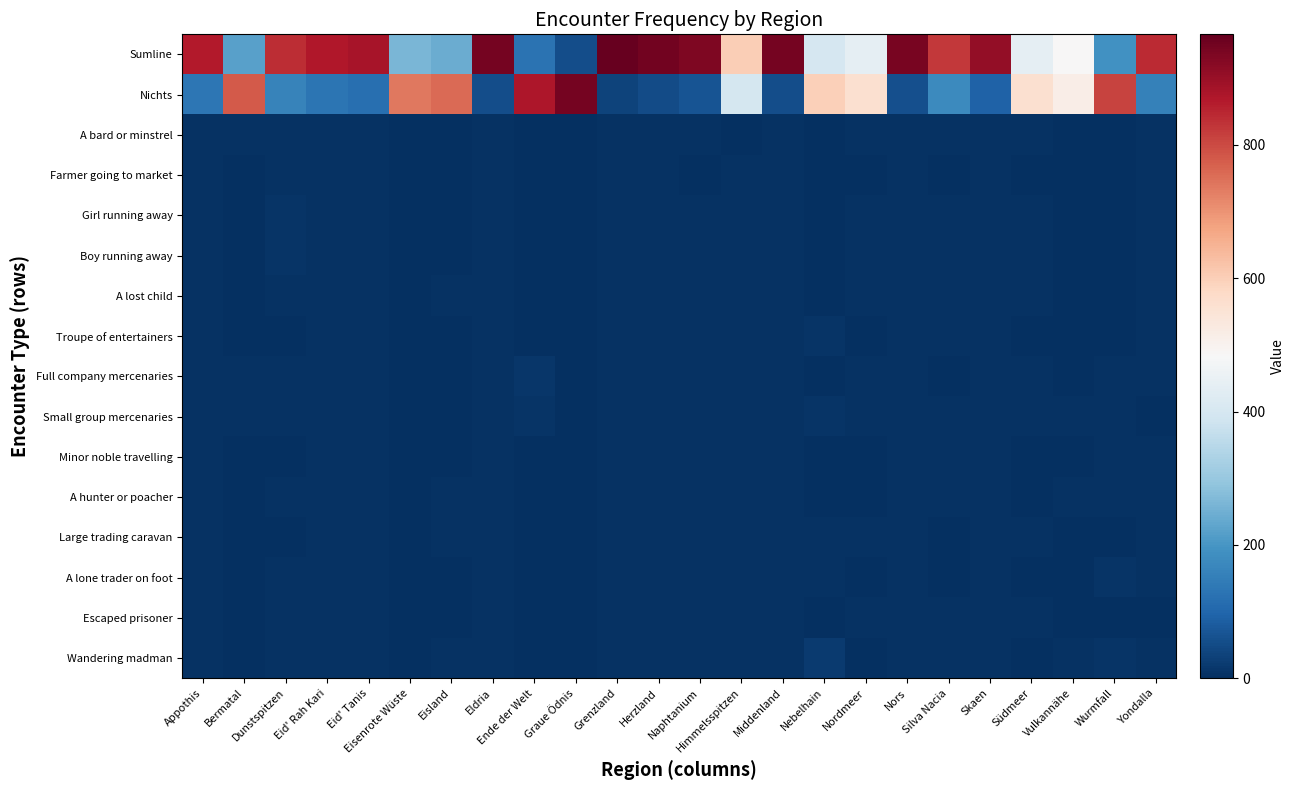

Which series has the largest total across all categories?

Sumline